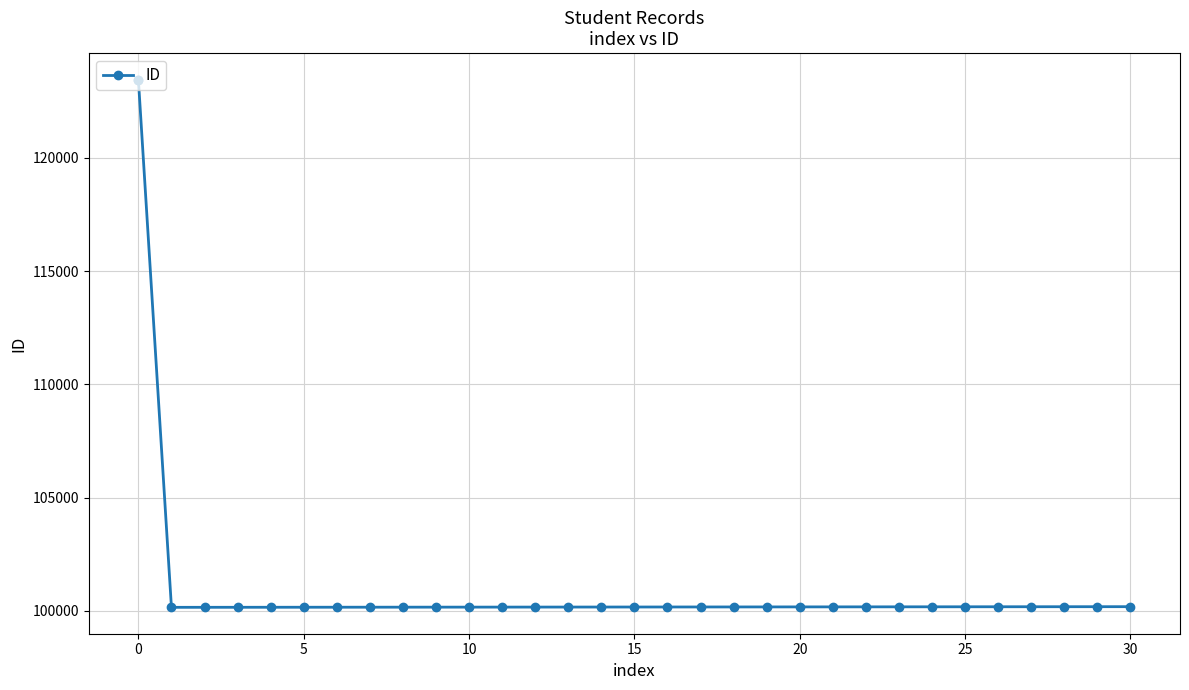

Where is the first local minimum?

5